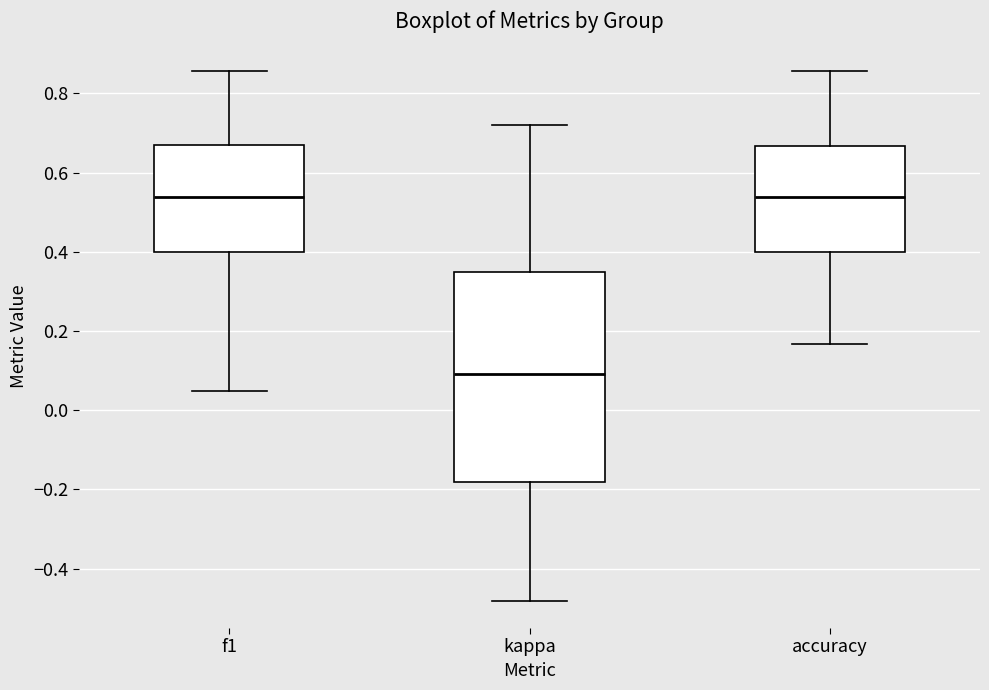

Reading left to right, read every box against the y-axis: the position of its median line, the range the box covers, and the ends of its whiskers. The values are not printed on the chart, so give them approximately, as read against the axis.

f1: median 0.54, box 0.40 to 0.66, whiskers 0.04 to 0.86
kappa: median 0.10, box -0.18 to 0.36, whiskers -0.48 to 0.72
accuracy: median 0.54, box 0.40 to 0.66, whiskers 0.16 to 0.86